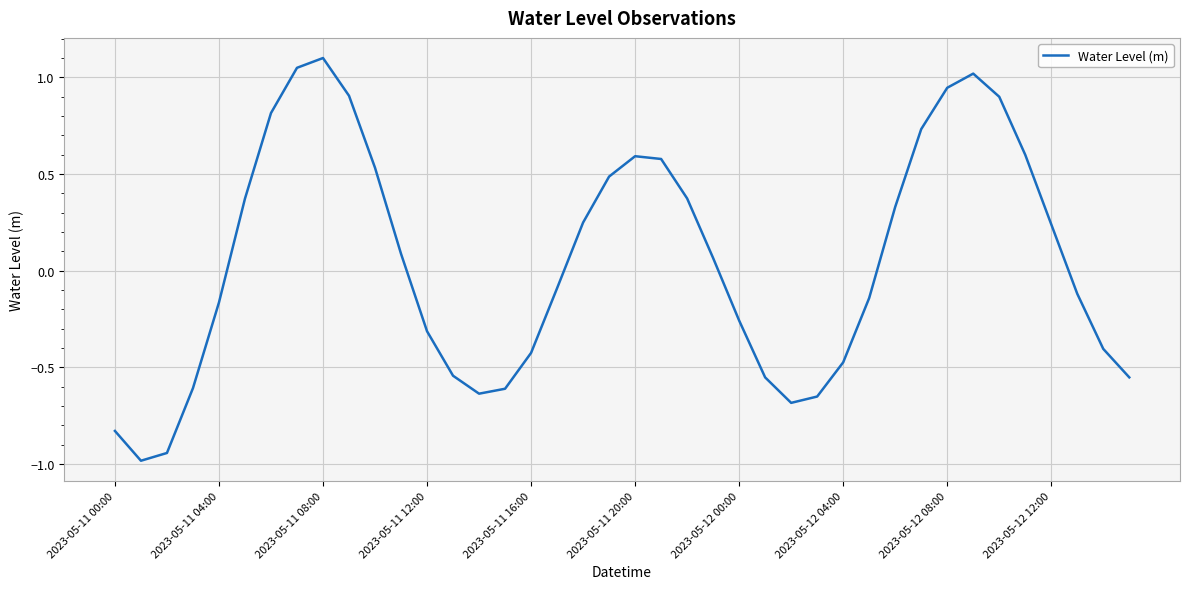

What is the smallest value displayed?

-1.0